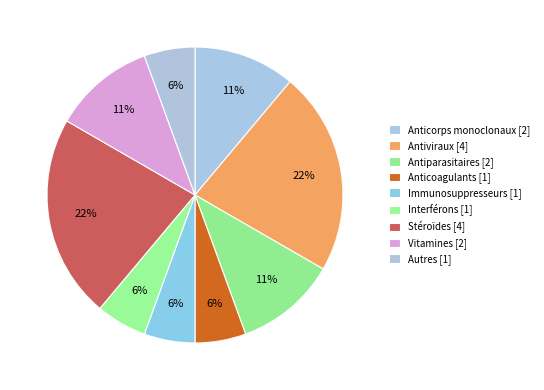

Which has a higher value, Antiviraux or Anticorps monoclonaux?

Antiviraux